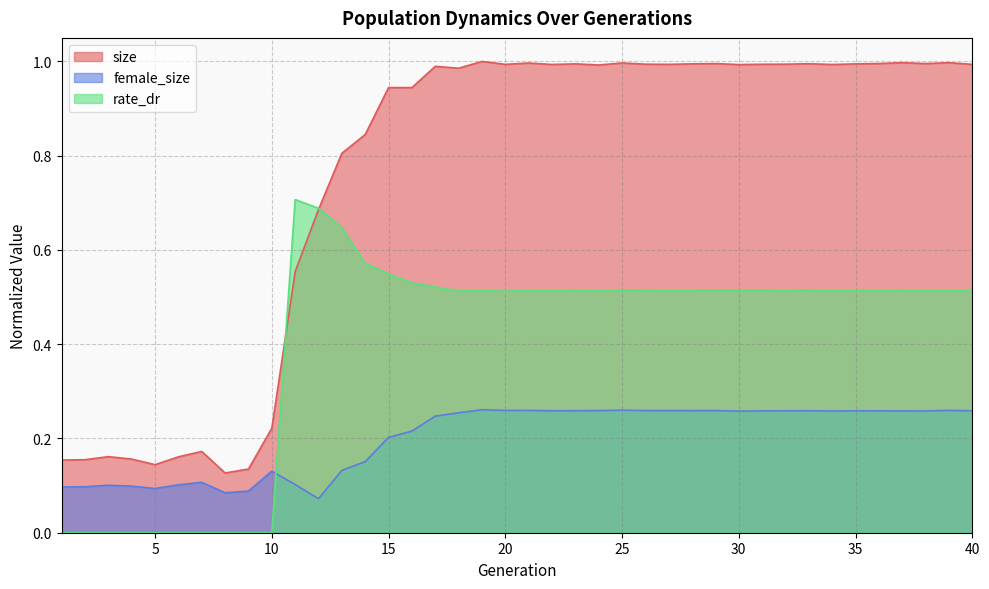

Which category has the lowest value in the rate_dr series?

1